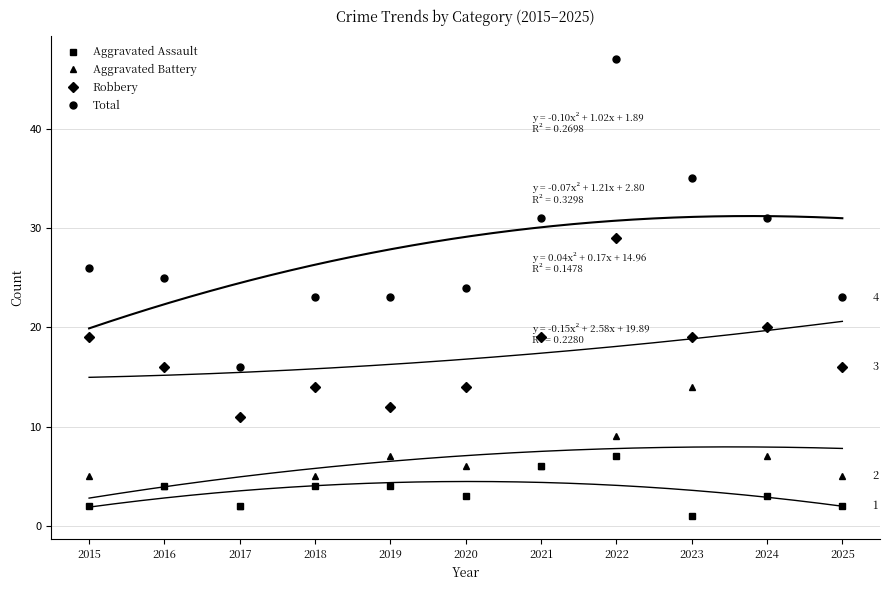

Rank the series by their maximum value, from lowest to highest.

Aggravated Assault, Aggravated Battery, Robbery, Total